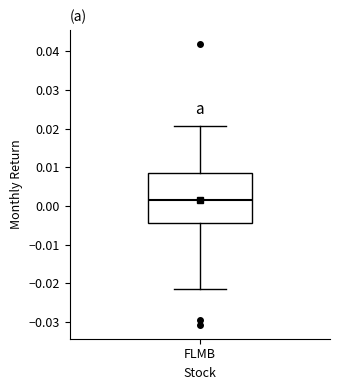

Transcribe this box plot: give where the median line is, the range the box spans, and where the two whiskers end, as read against the y-axis. The values are not printed on the chart, so give them approximately, as read against the axis.

median 0.002, box -0.004 to 0.009, whiskers -0.021 to 0.021